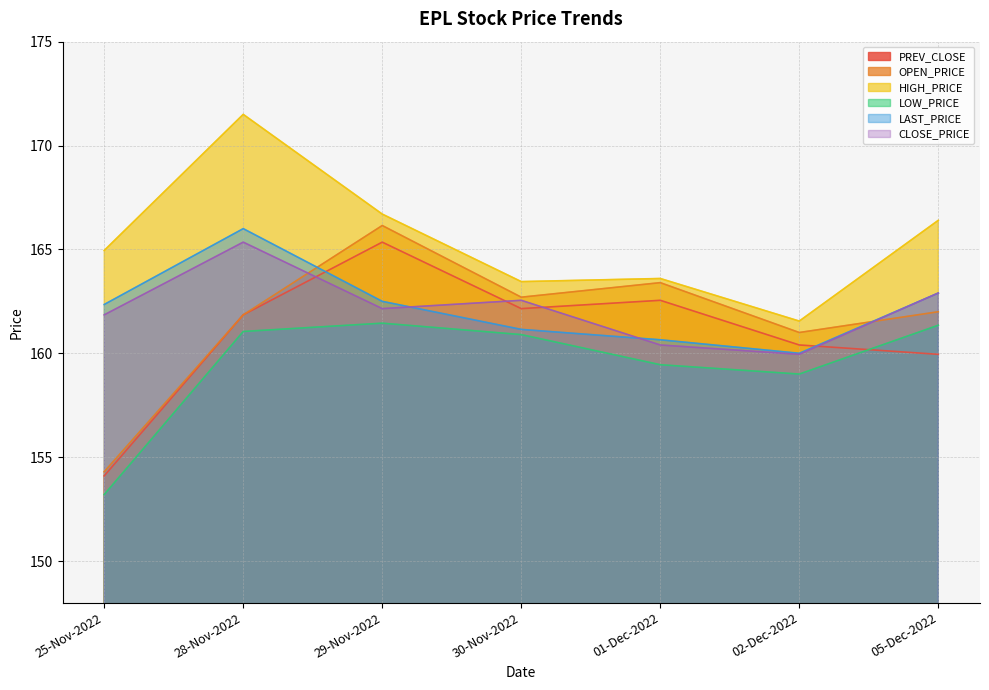

At which label does HIGH_PRICE first exceed 164?

25-Nov-2022